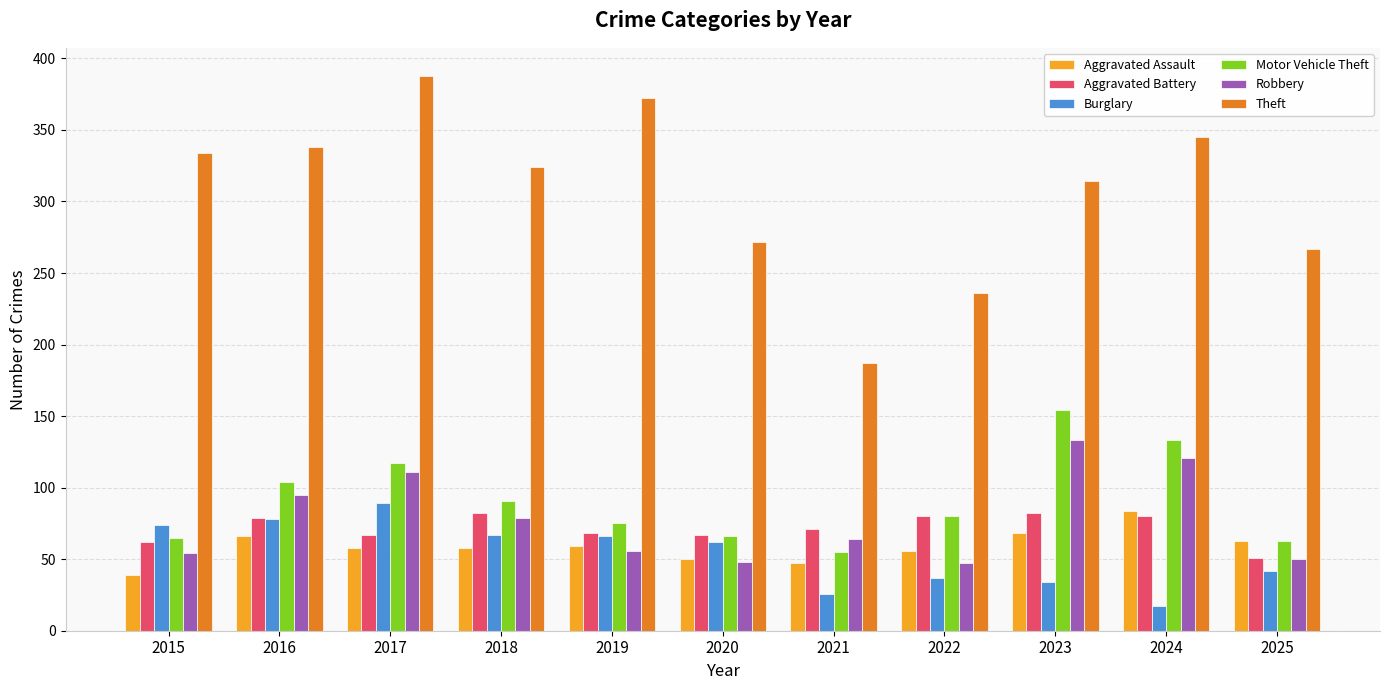

Is it true that Burglary equals 67 at 2018?

True